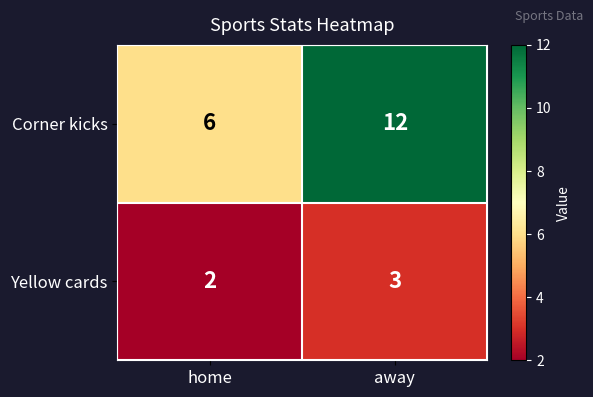

How many series are shown in this chart?

2